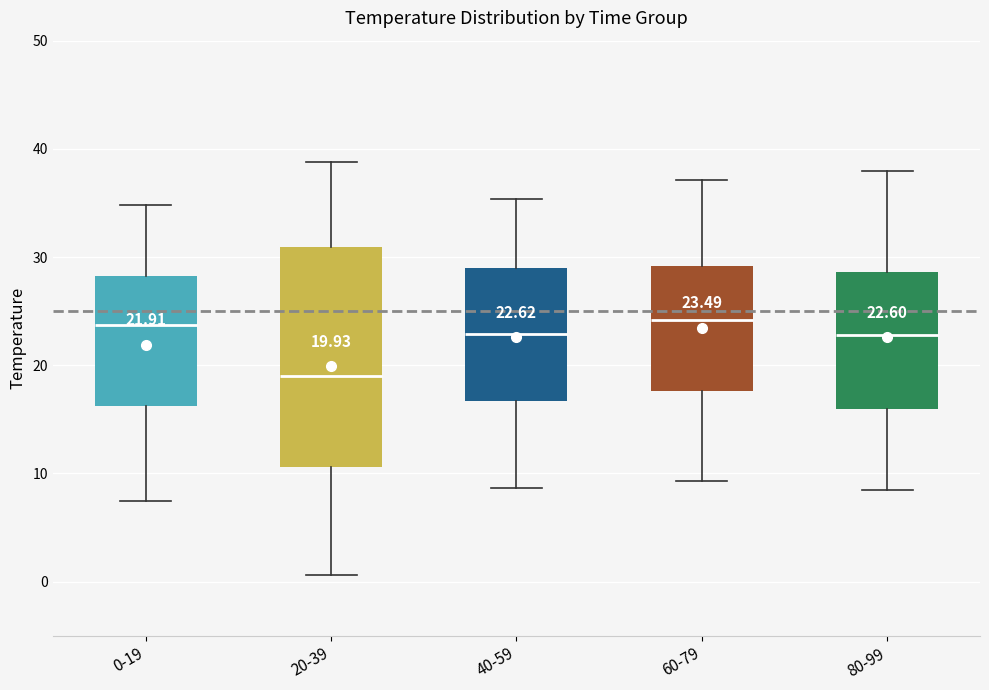

Comparing the boxes themselves (not the whiskers), which one is the tallest?

20-39